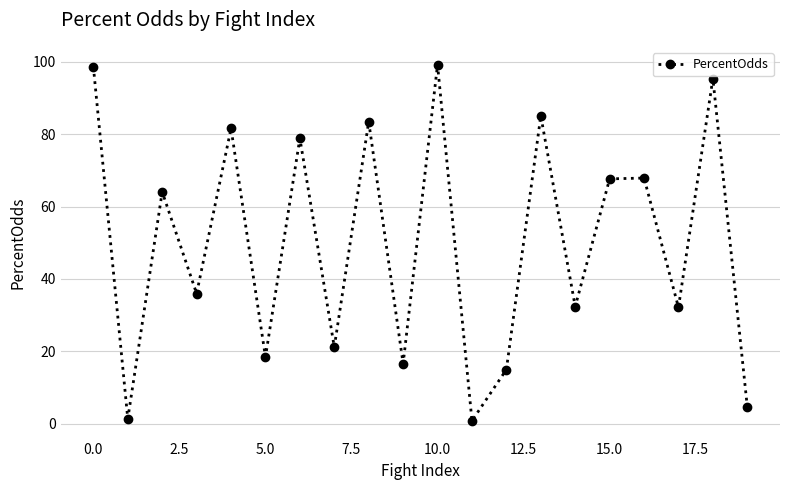

What is the value of the 17th point from the left?

67.9